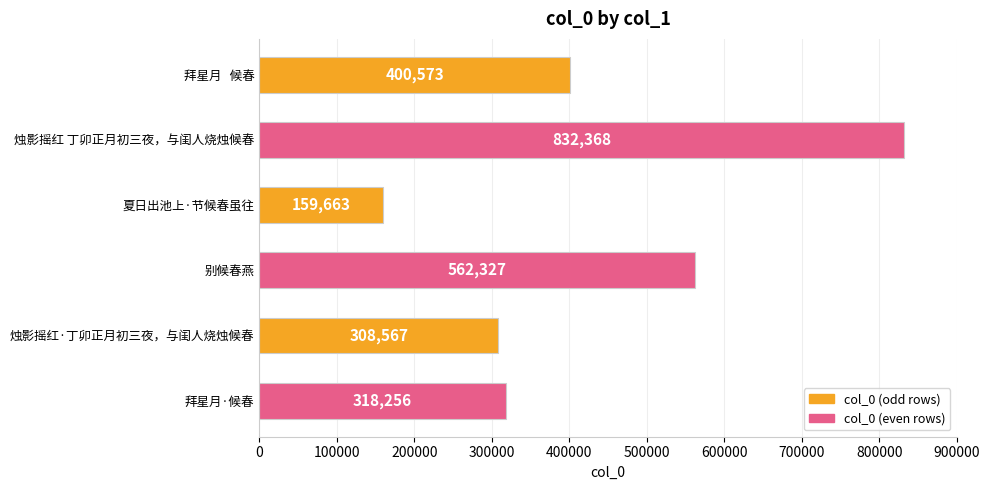

Are the bars horizontal?

Yes